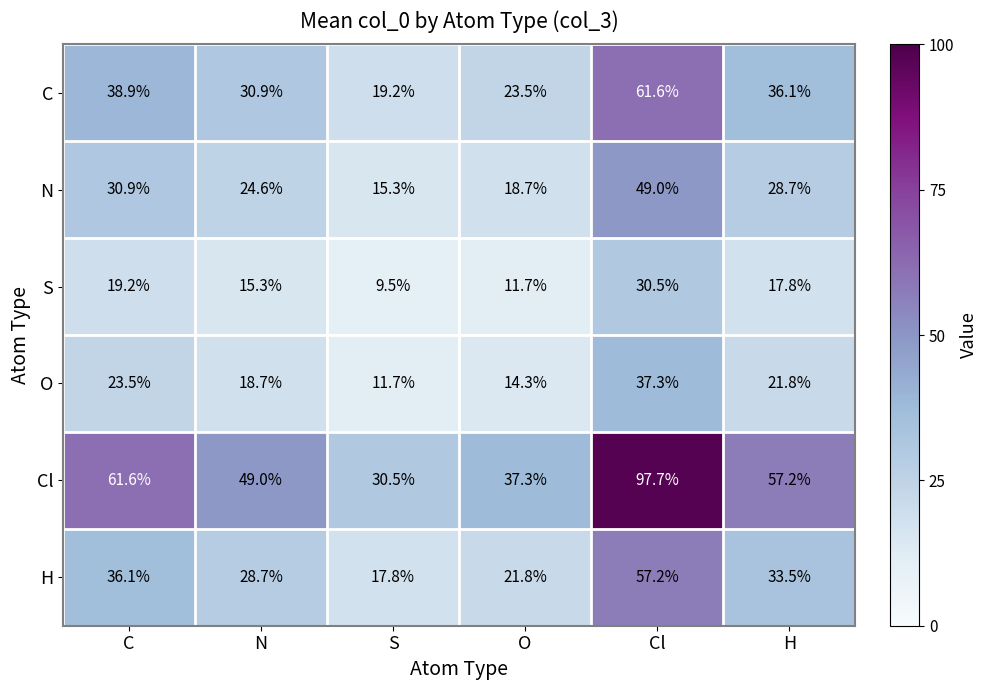

Rank the series by their maximum value, from highest to lowest.

Cl, C, H, N, O, S